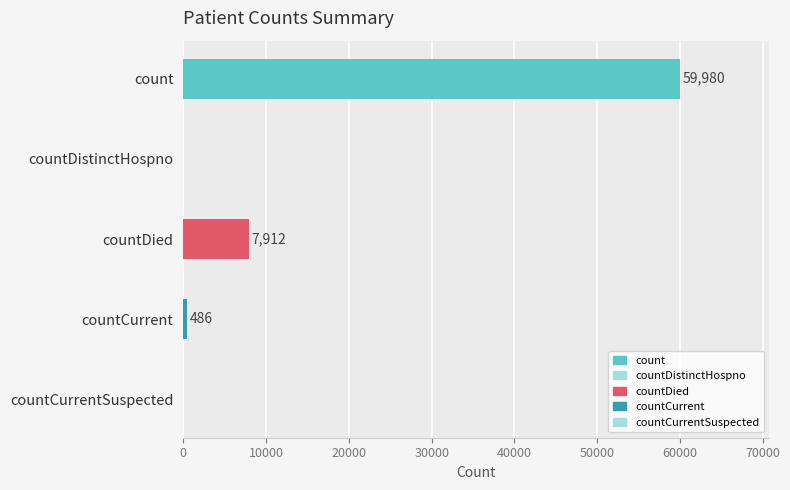

What is the greatest value displayed?

59980